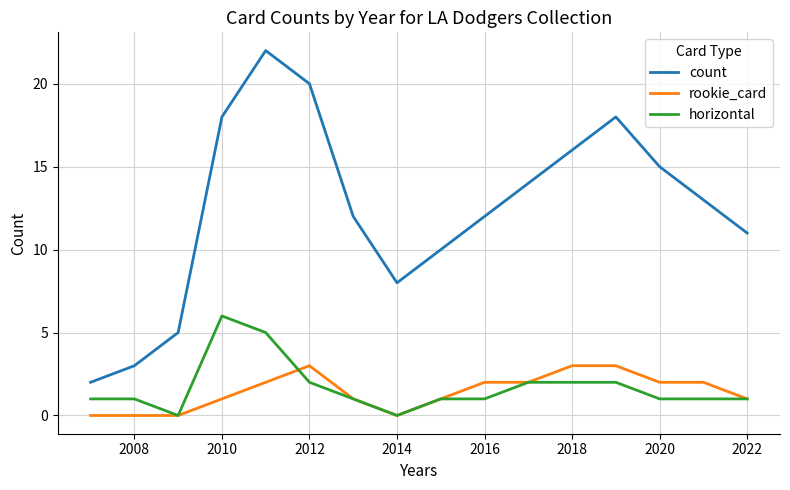

What is the maximum value for rookie_card?

3